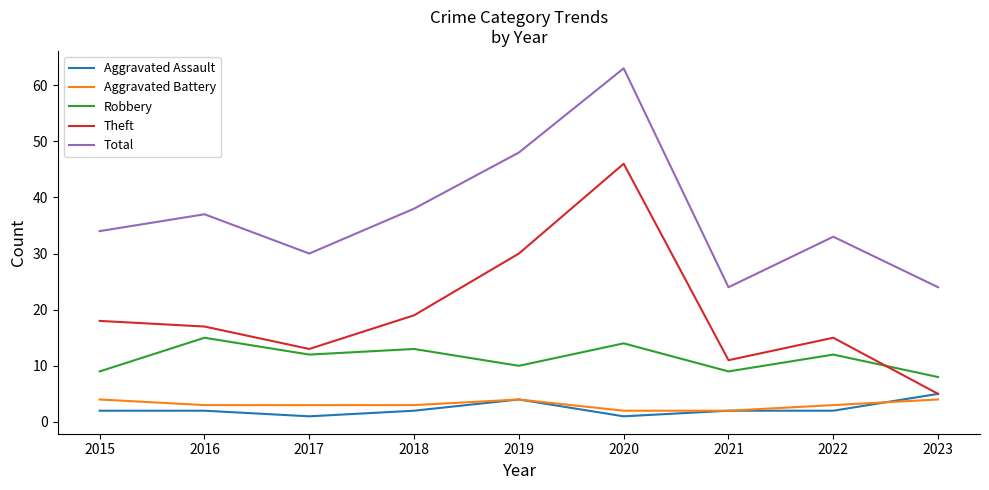

The Aggravated Battery series shows 4 at 2015. True or false?

True